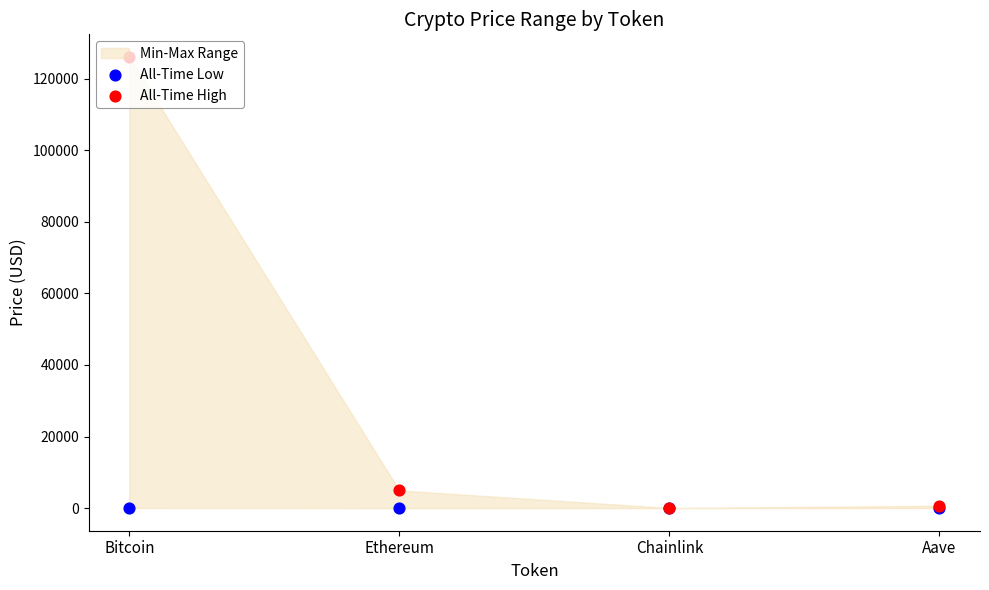

Is the value of All-Time Low at Bitcoin greater than the value of All-Time High at Bitcoin?

No